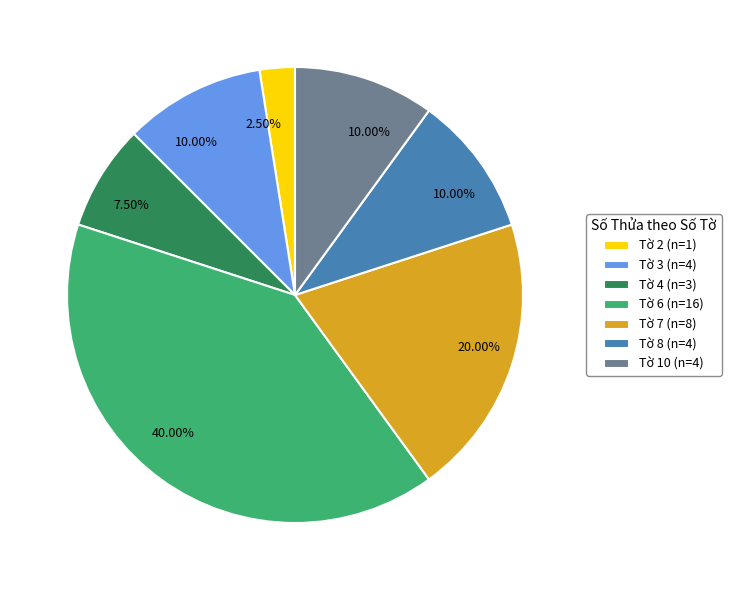

Which has a higher value, Tờ 4 or Tờ 6?

Tờ 6